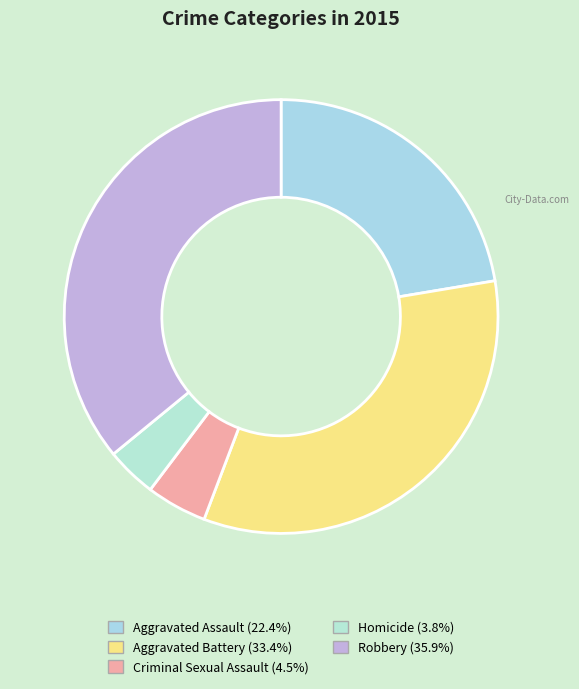

Is there any slice that represents more than half of the pie?

No